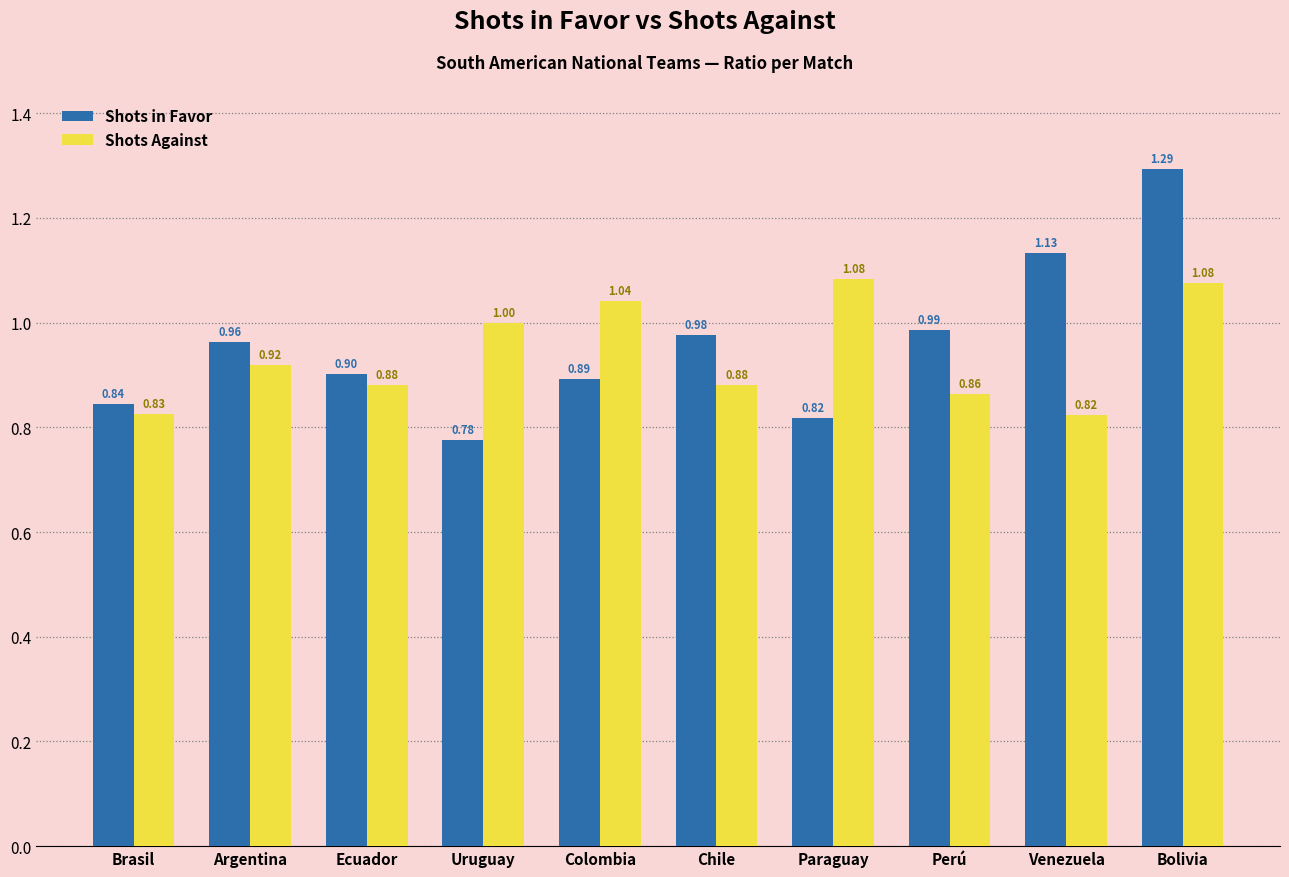

Is it true that Shots Against equals 0.9 at Perú?

True